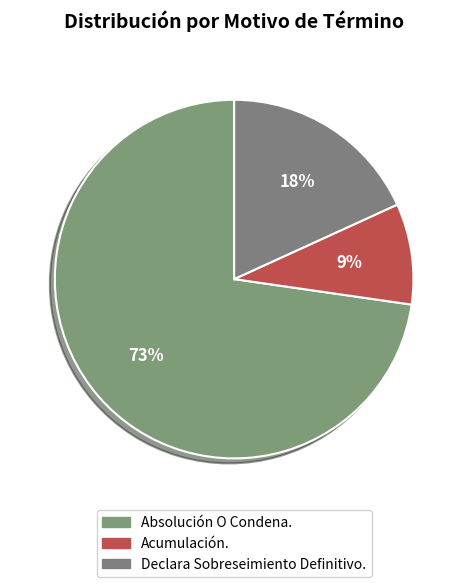

Count the number of slices in the pie.

3